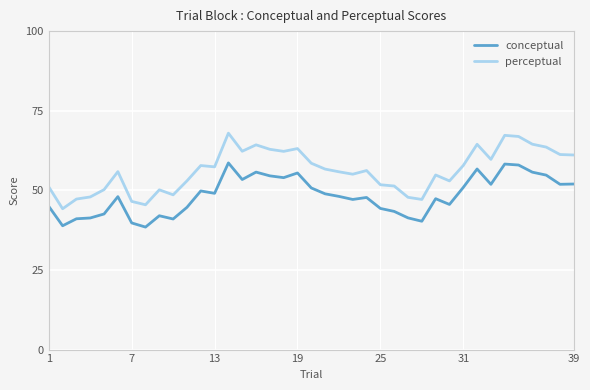

What are all the series names shown in the legend?

conceptual, perceptual